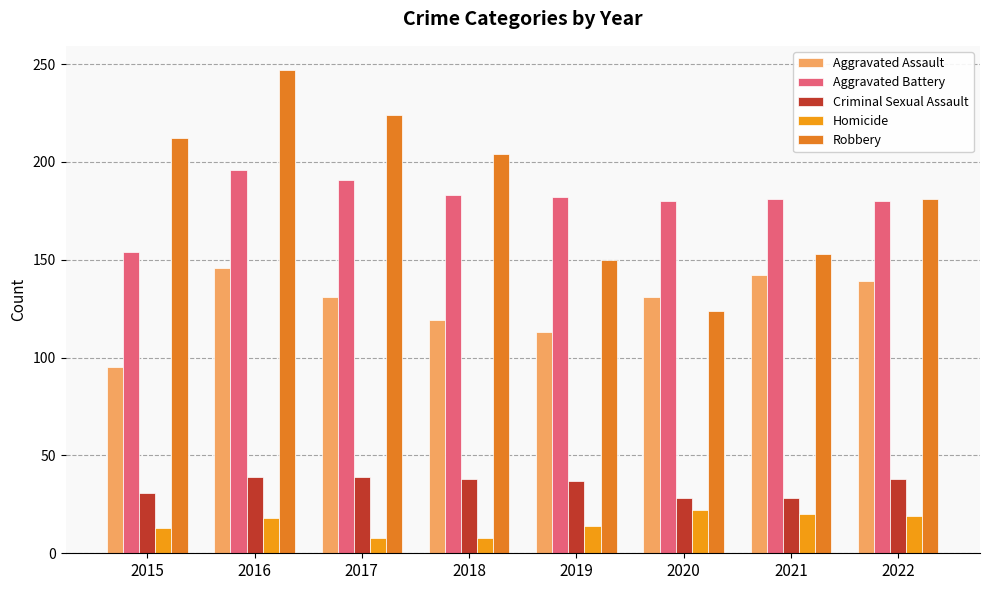

Rank the series by their maximum value, from lowest to highest.

Homicide, Criminal Sexual Assault, Aggravated Assault, Aggravated Battery, Robbery